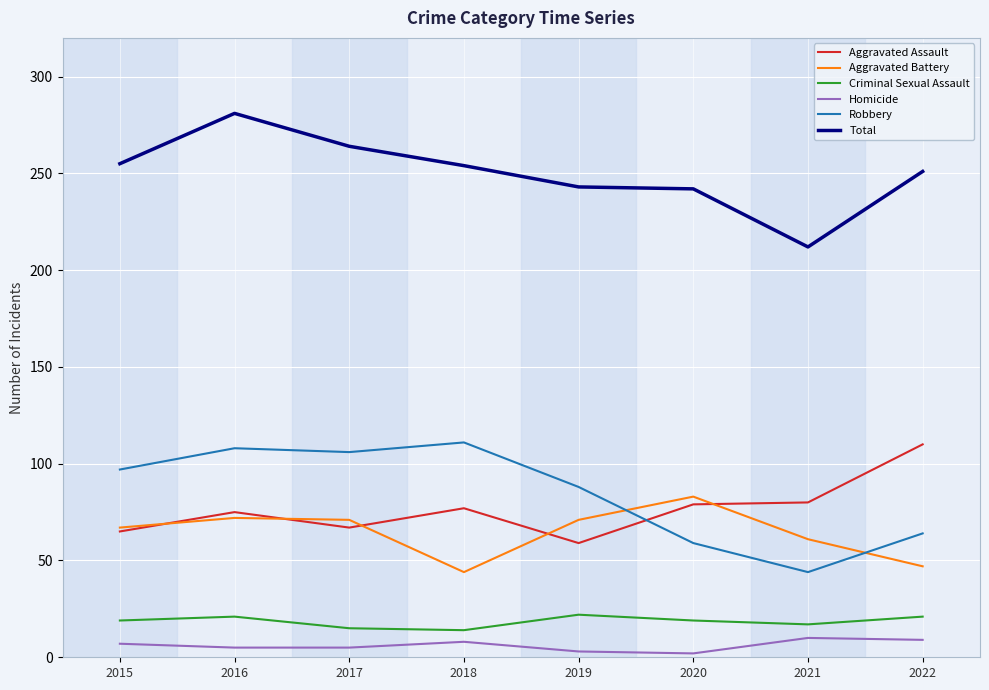

Count the number of categories in the chart.

8